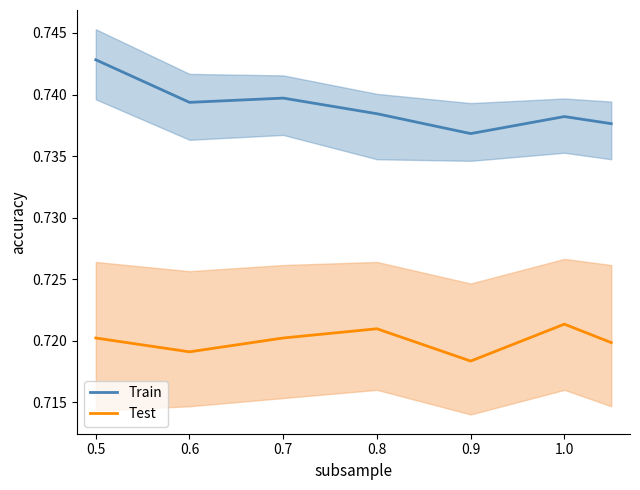

True or false: Test and Train intersect in this chart.

False